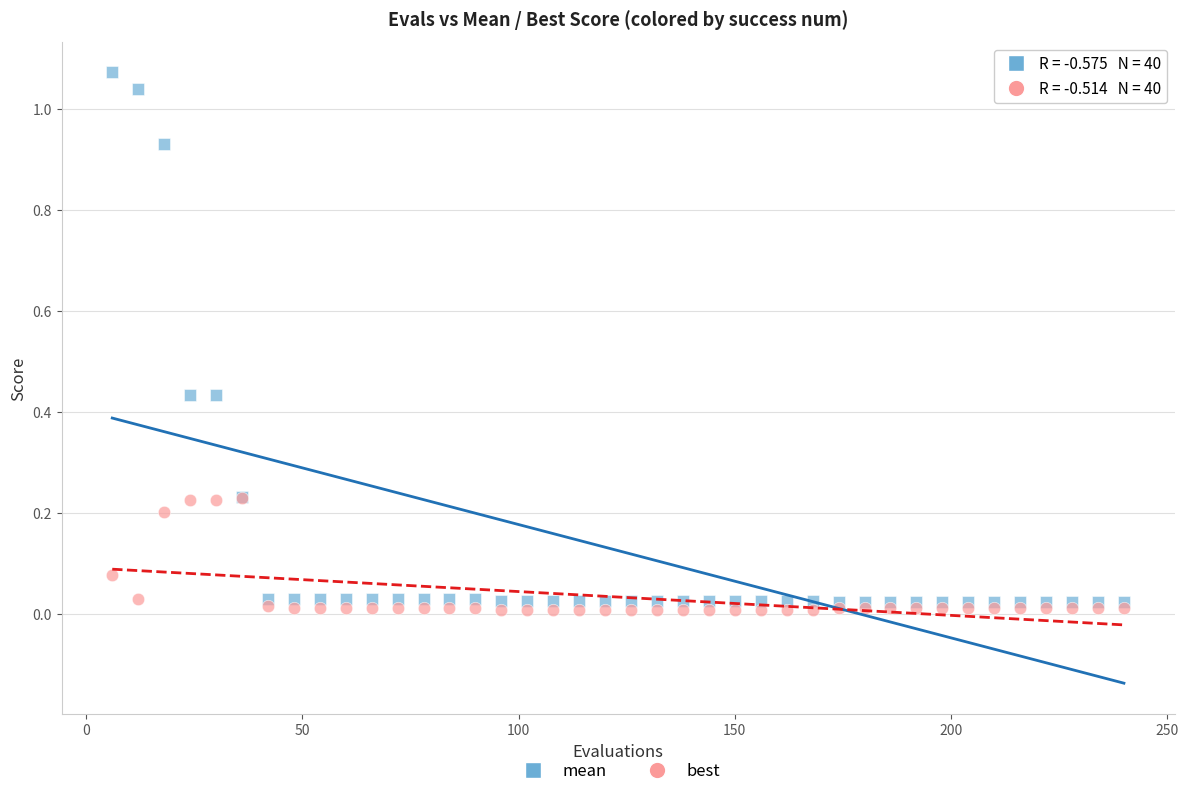

Which series contains the lowest Y value?

best